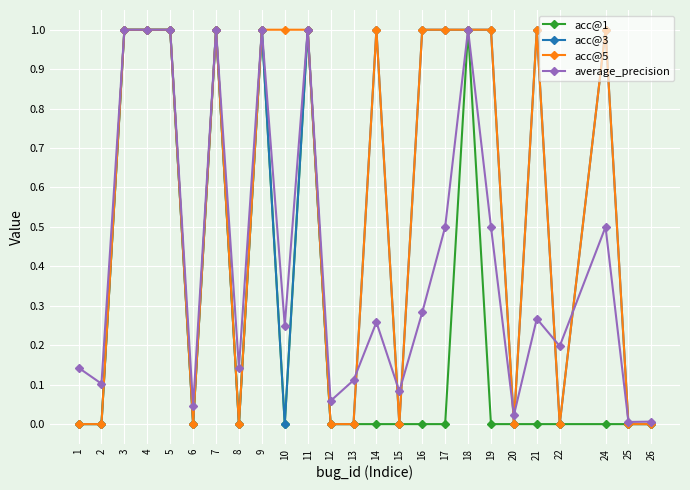

Is it true that acc@5 equals 1.4 at 11?

False